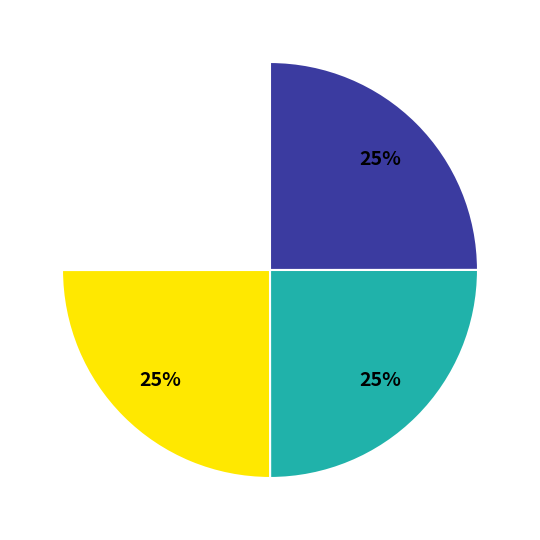

To the nearest percent, what is the average slice percentage?

25%